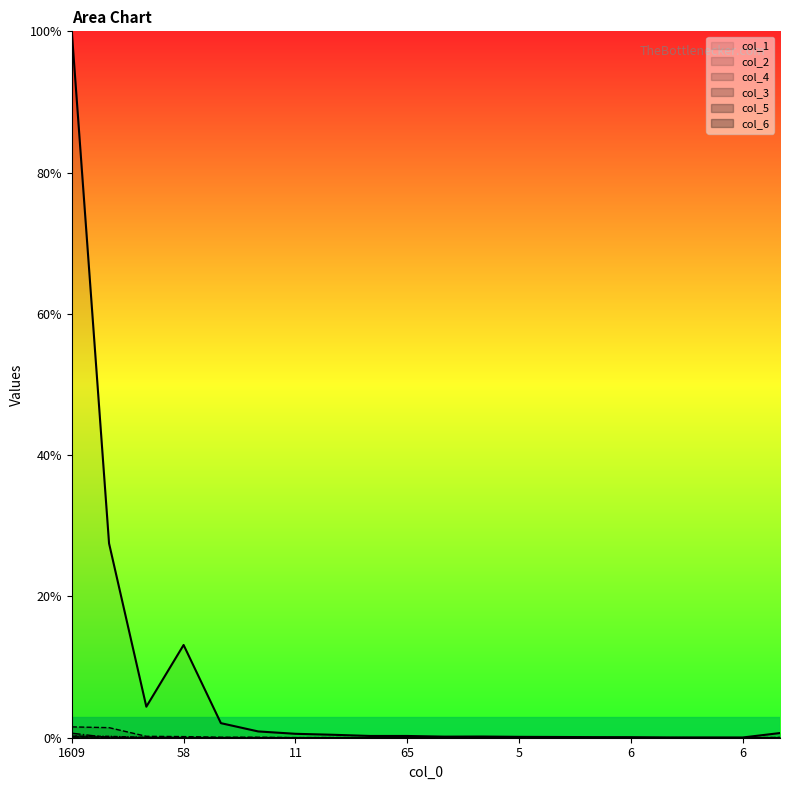

In col_6, how many points are higher than both neighbors (excluding endpoints)?

1